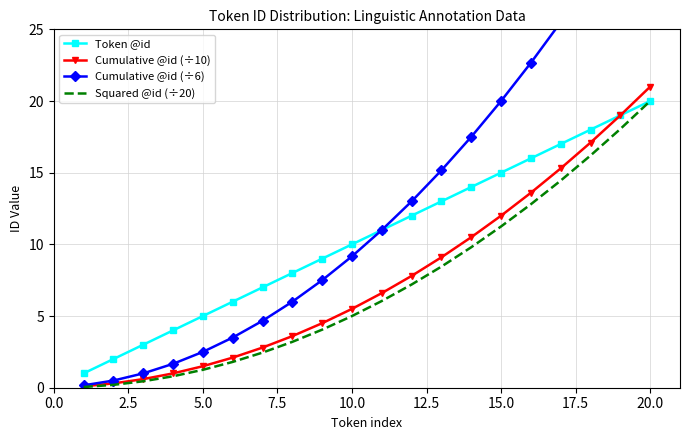

At which label does Squared @id (÷20) reach its peak?

20.0